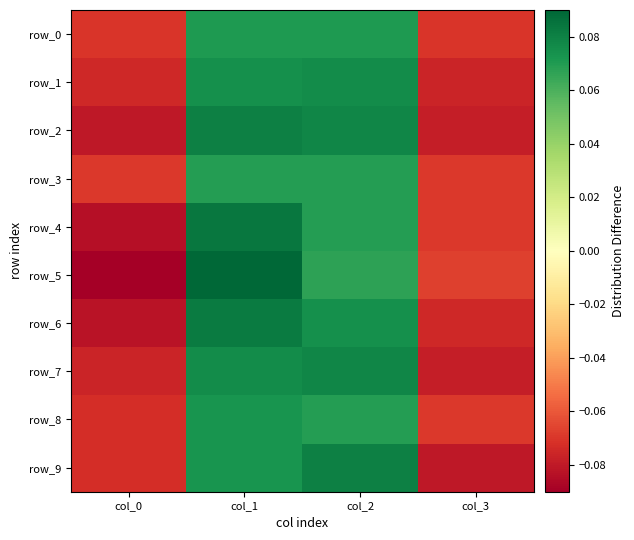

What is the total value across all series at col_1?

0.8